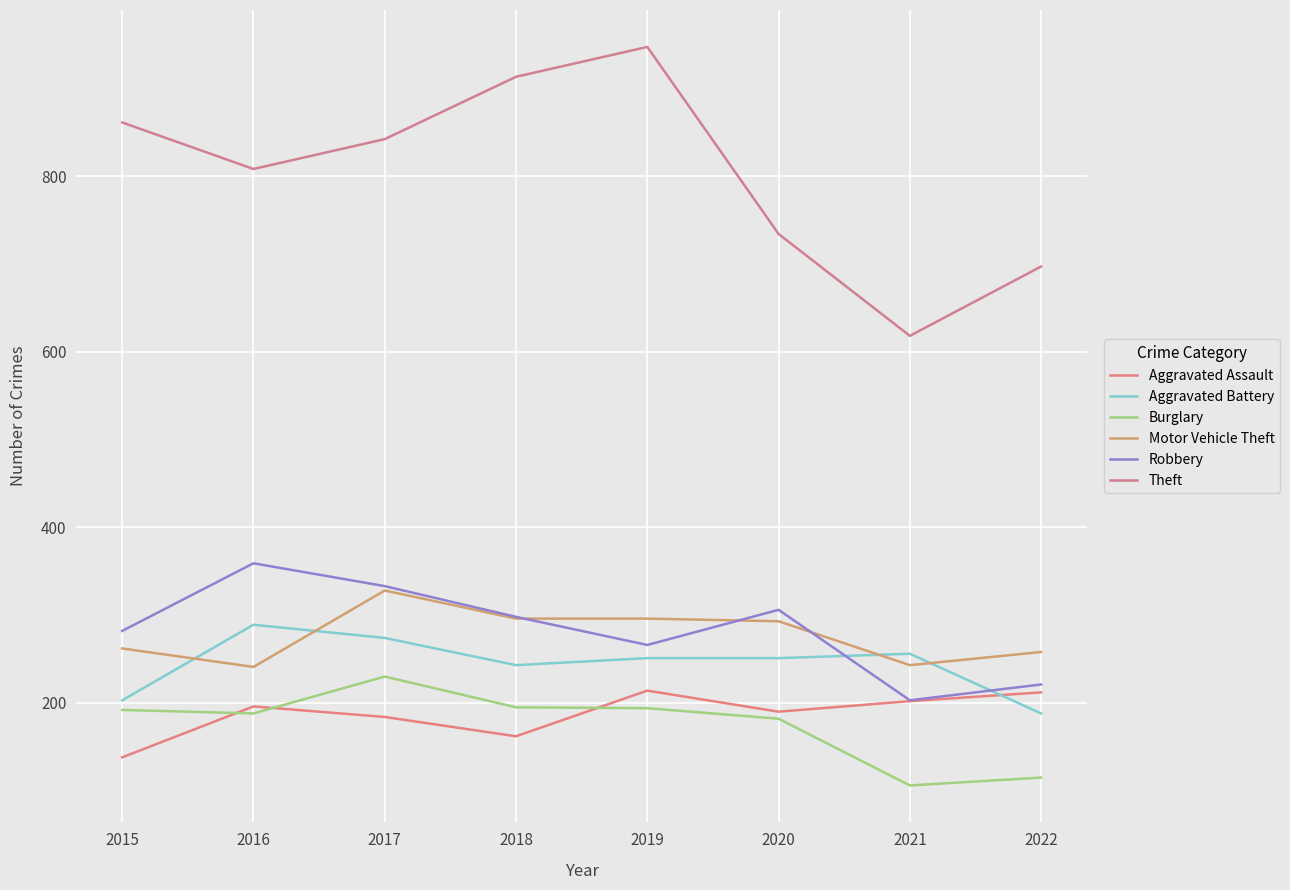

Which has a higher value, 2019 or 2017?

2019